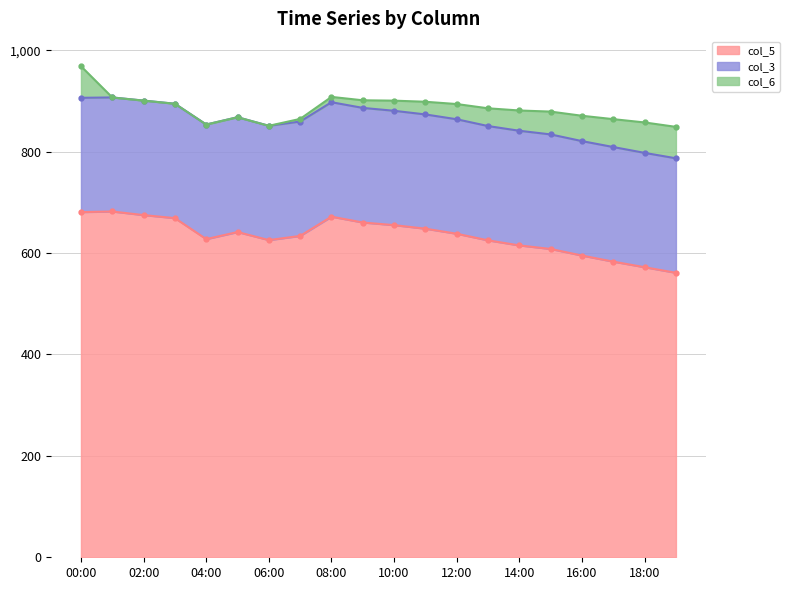

What position from the right is 03:00?

17